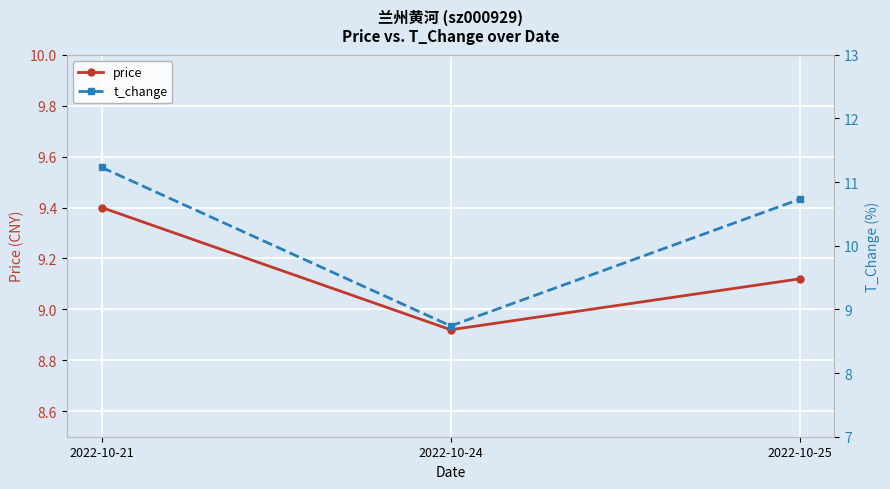

Which has a higher value, 2022-10-25 or 2022-10-24?

2022-10-25